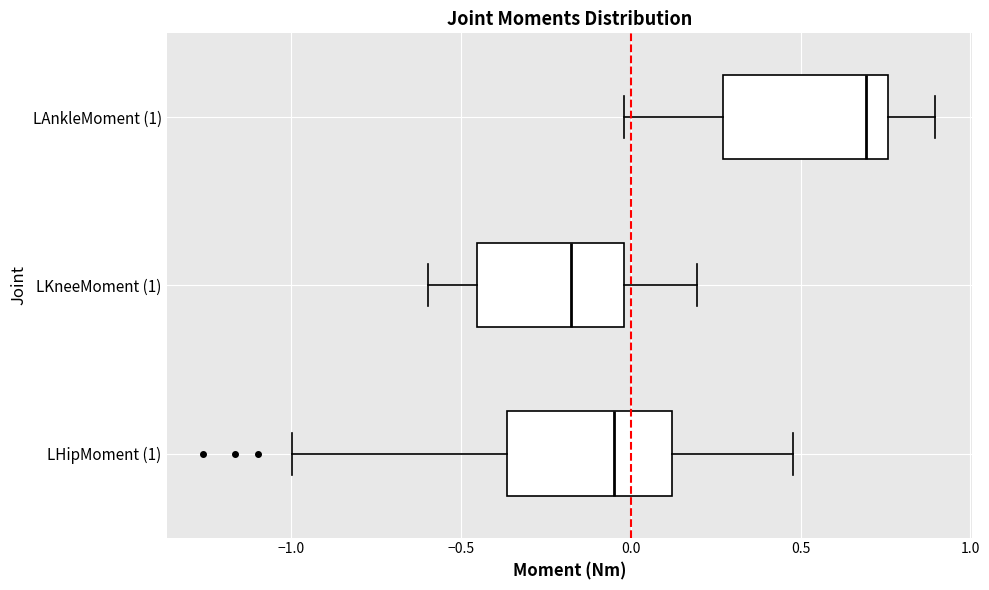

Reading bottom to top, read every box against the x-axis: the position of its median line, the range the box covers, and the ends of its whiskers. The values are not printed on the chart, so give them approximately, as read against the axis.

LHipMoment (1): median -0.05, box -0.35 to 0.10, whiskers -1.00 to 0.50
LKneeMoment (1): median -0.20, box -0.45 to 0.00, whiskers -0.60 to 0.20
LAnkleMoment (1): median 0.70, box 0.25 to 0.75, whiskers 0.00 to 0.90